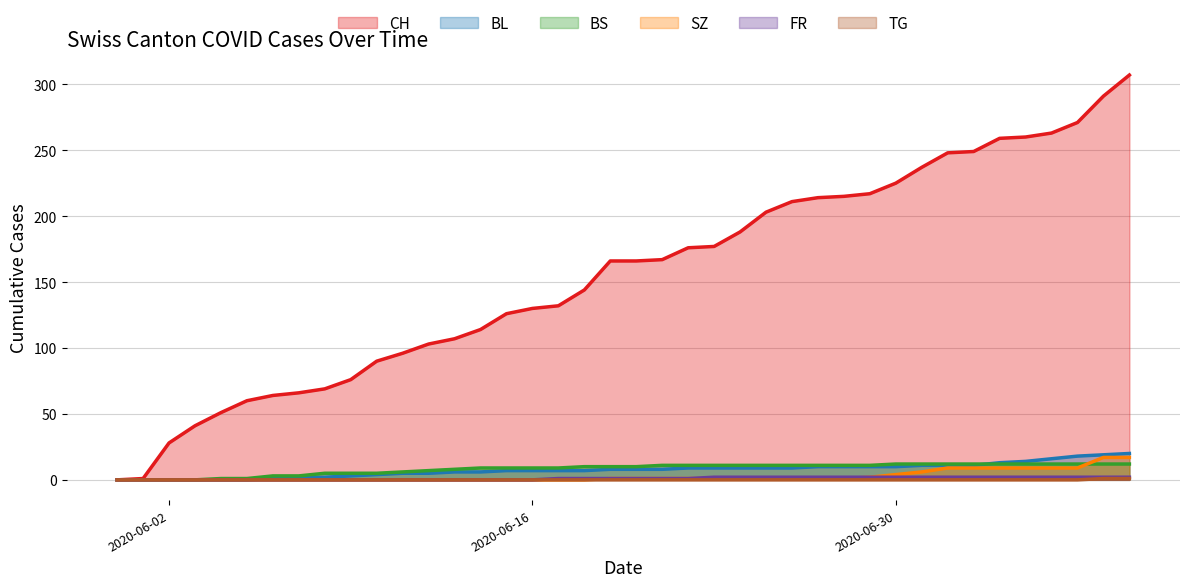

Which series has the largest total across all categories?

CH